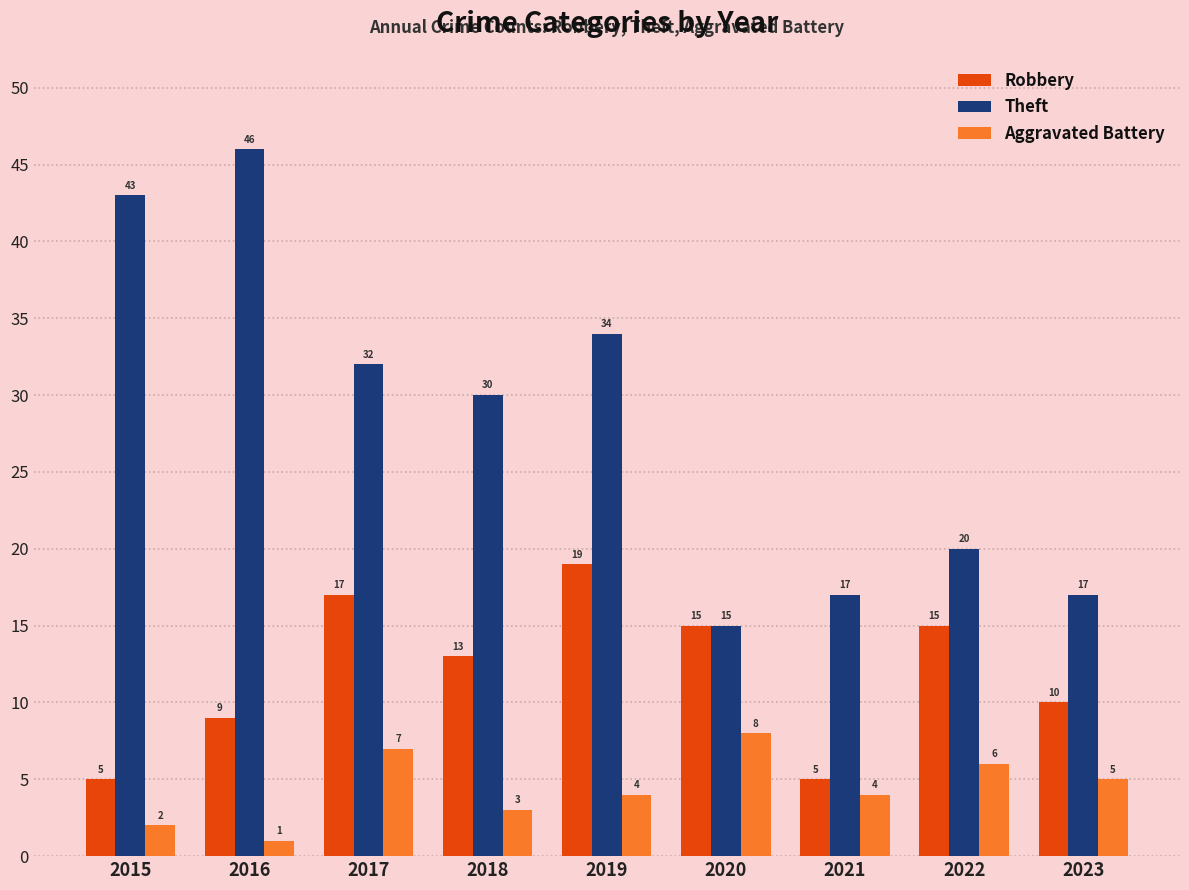

How many values in the Aggravated Battery series are below 4?

3